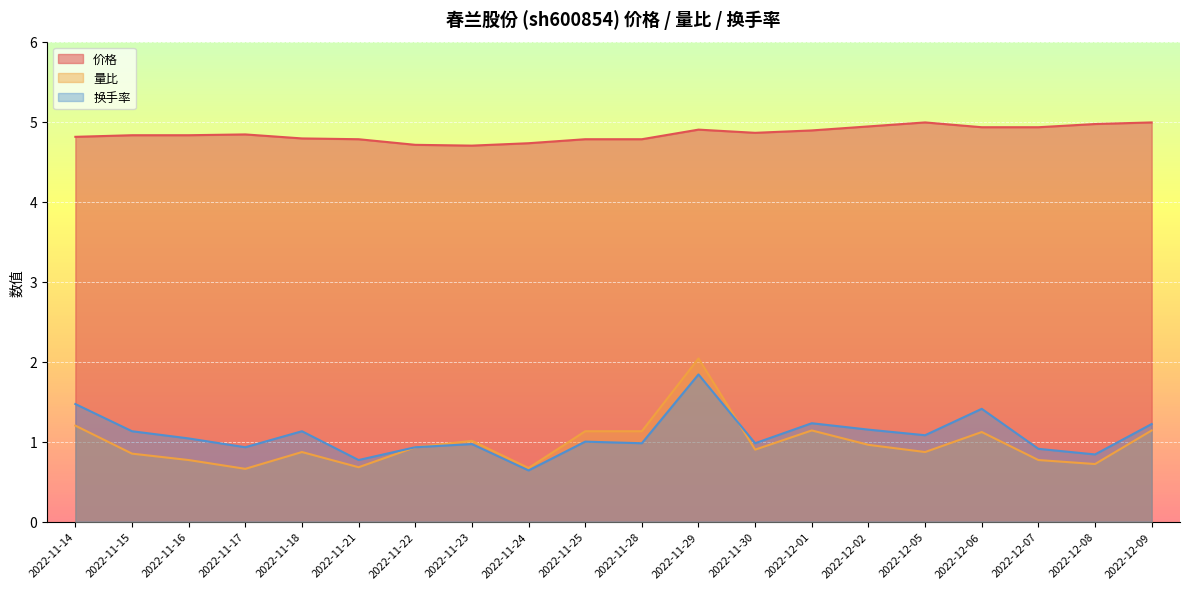

What is the difference between the maximum and minimum values in the 价格 series?

0.3